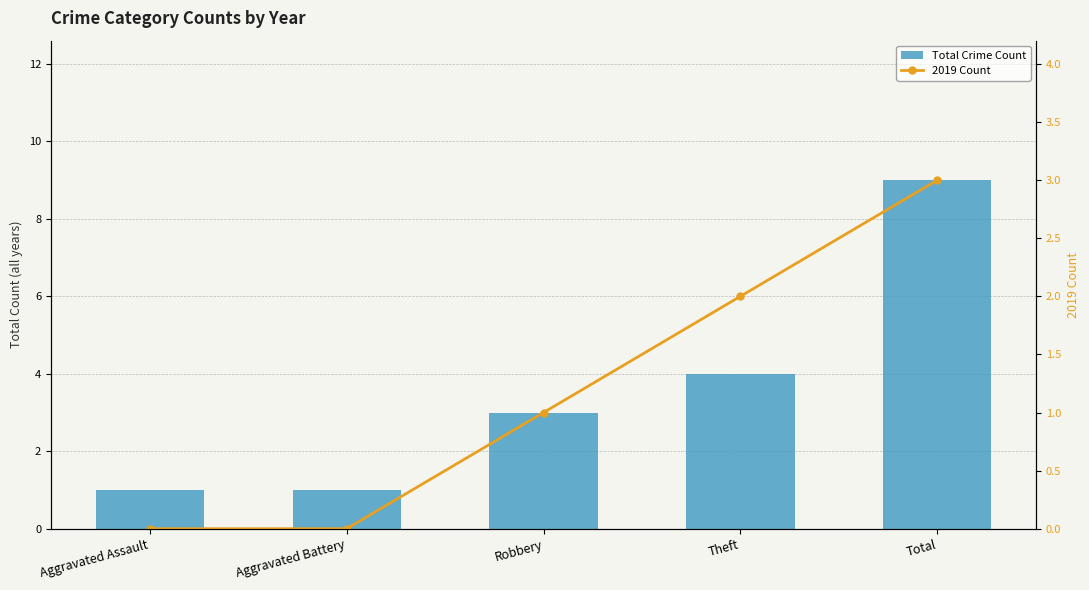

Reading right to left, what are all the values shown in this chart?

Total Crime Count: 9	4	3	1	1
2019 Count: 3	2	1	0	0